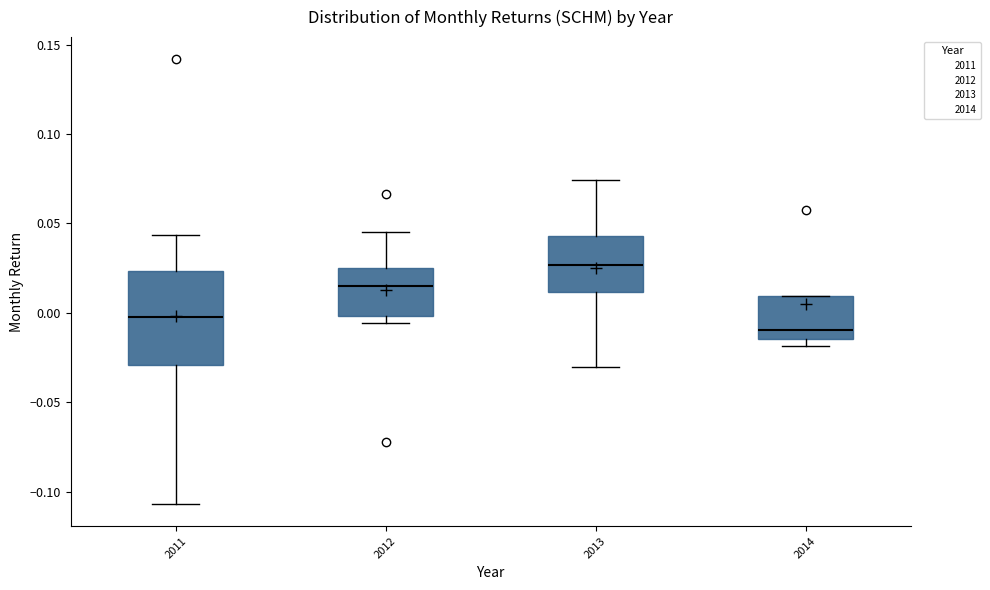

Reading left to right, transcribe this box plot: for each box, give where its median line is, the range the box spans, and where its two whiskers end, as read against the y-axis. The values are not printed on the chart, so give them approximately, as read against the axis.

2011: median 0.000, box -0.030 to 0.025, whiskers -0.105 to 0.045
2012: median 0.015, box 0.000 to 0.025, whiskers -0.005 to 0.045
2013: median 0.025, box 0.010 to 0.045, whiskers -0.030 to 0.075
2014: median -0.010, box -0.015 to 0.010, whiskers -0.020 to 0.010